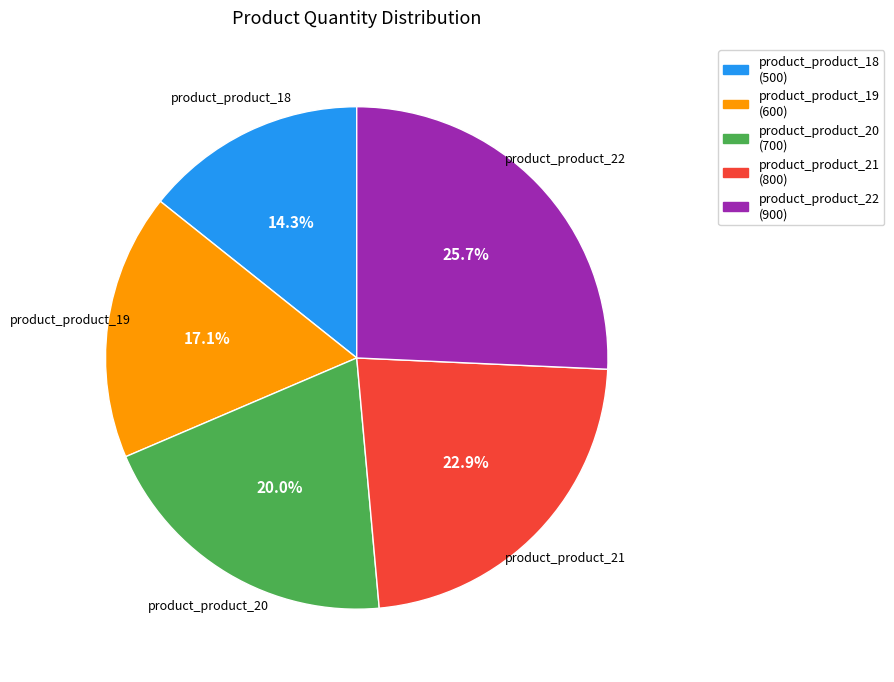

True or false: product_product_18 accounts for 14% of the total.

True